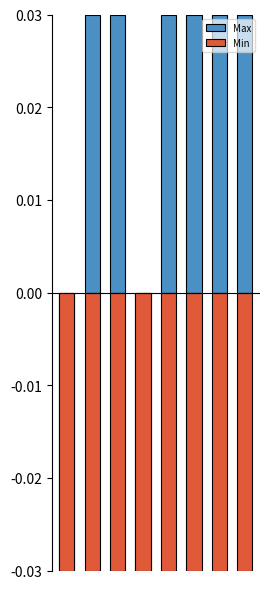

Are the bars grouped side by side (vs. stacked)?

Yes